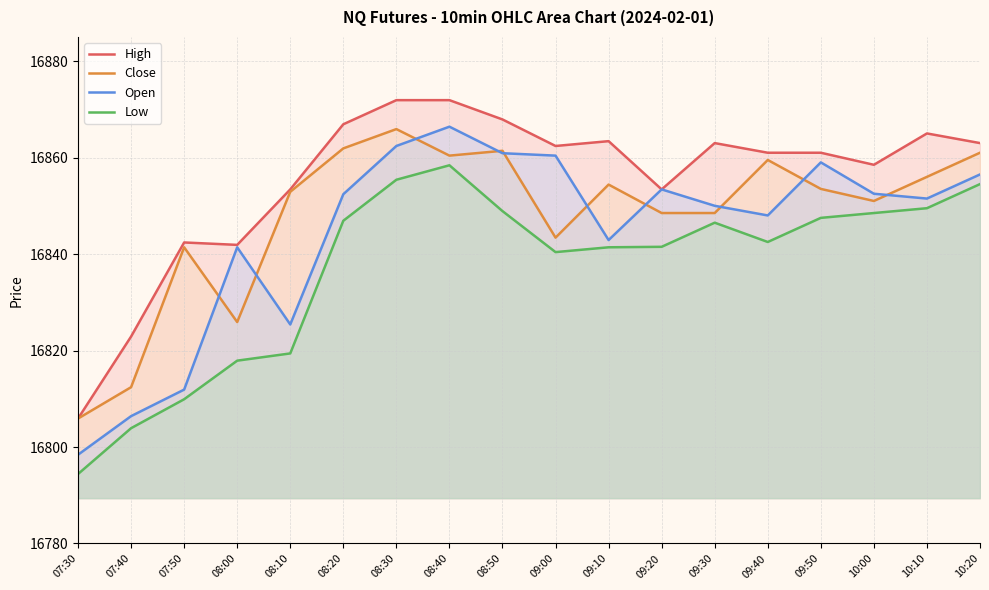

Reading right to left, list all the values displayed in this chart.

High: 16863.0	16865.0	16858.5	16861.0	16861.0	16863.0	16853.4	16863.4	16862.4	16867.9	16871.9	16871.9	16866.9	16853.4	16841.9	16842.4	16822.9	16805.9
Close: 16861.0	16856.0	16851.0	16853.5	16859.5	16848.5	16848.5	16854.4	16843.4	16861.4	16860.4	16865.9	16861.9	16852.9	16825.9	16841.4	16812.4	16805.9
Open: 16856.5	16851.5	16852.5	16859.0	16848.0	16850.0	16853.4	16842.9	16860.4	16860.9	16866.4	16862.4	16852.4	16825.4	16841.4	16811.9	16806.4	16798.4
Low: 16854.5	16849.5	16848.5	16847.5	16842.5	16846.5	16841.5	16841.4	16840.4	16848.9	16858.4	16855.4	16846.9	16819.4	16817.9	16809.9	16803.9	16794.4